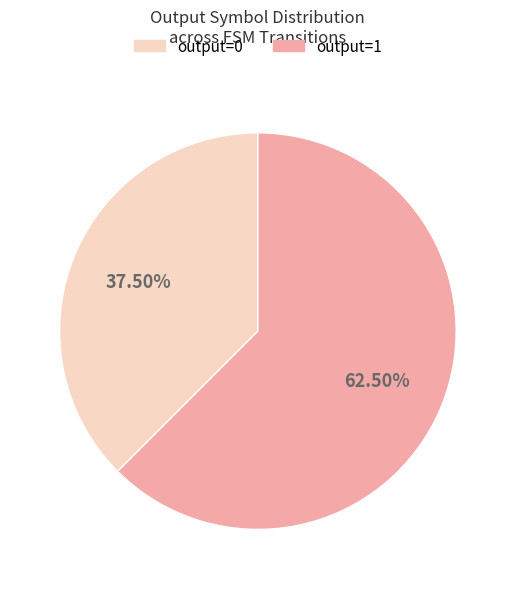

Is there a majority slice in this chart?

Yes